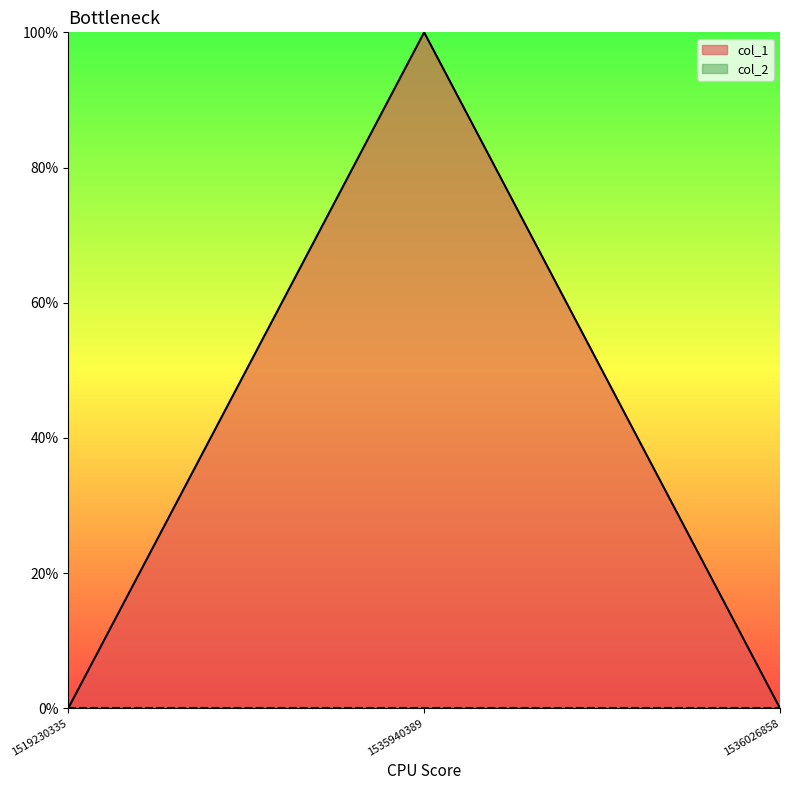

Count the values in the range 0 to 1.

3